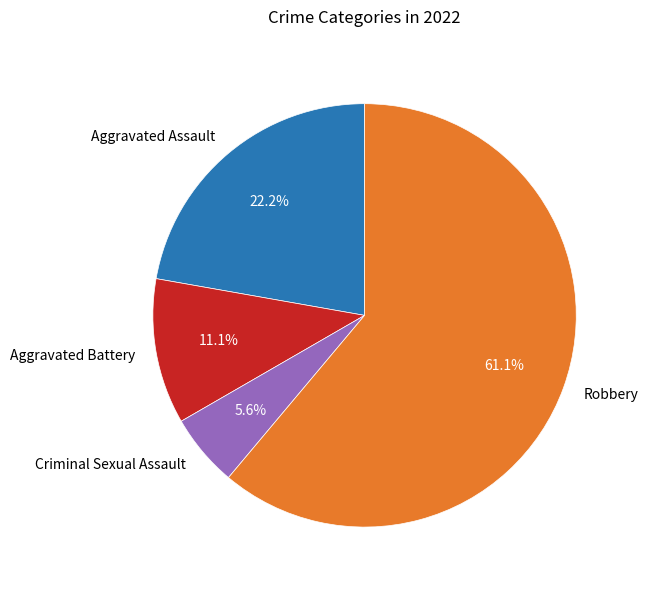

To the nearest percent, what is the difference between the largest and smallest slice percentages?

56%